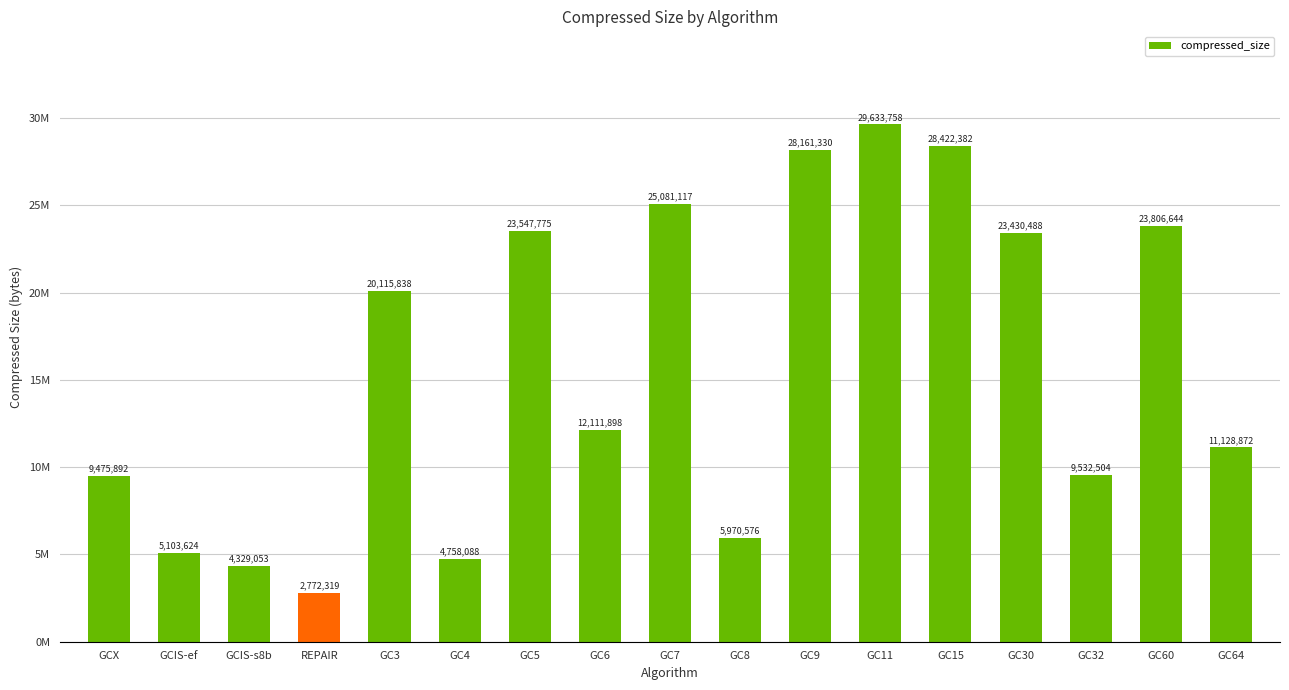

What is the maximum value shown in the chart?

29633758